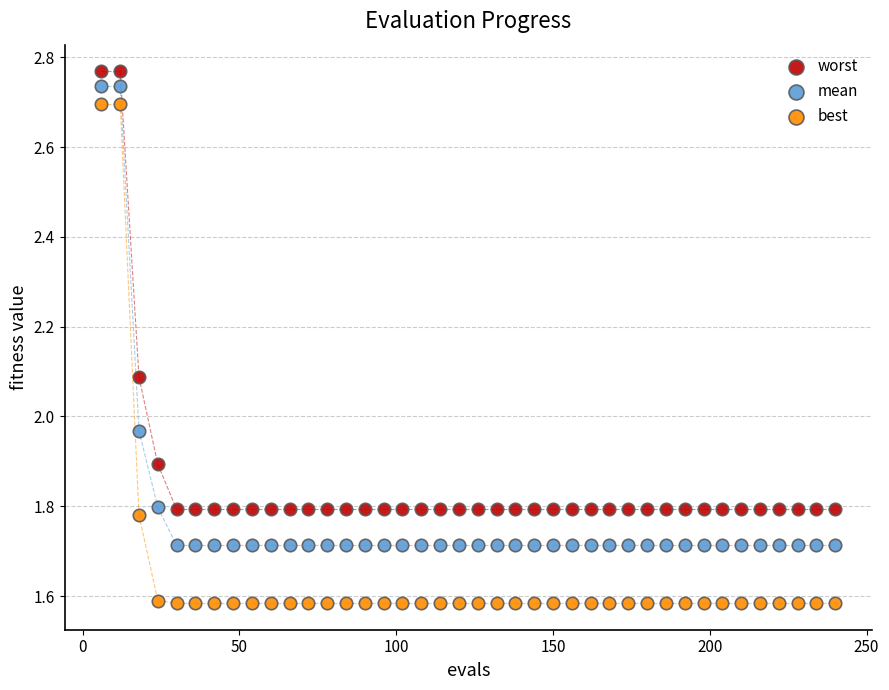

In the worst series, what Y value is closest to 2?

2.1